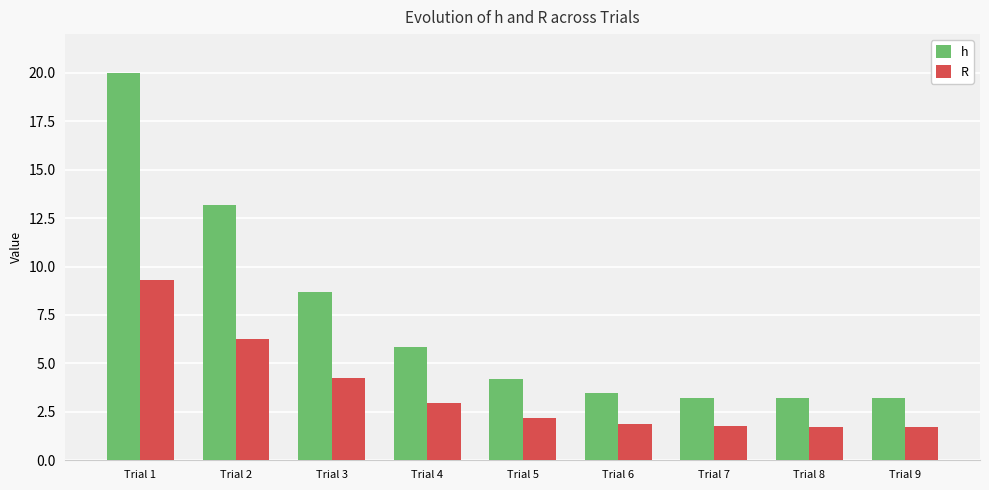

At Trial 3, list the series in order from largest to smallest.

h, R